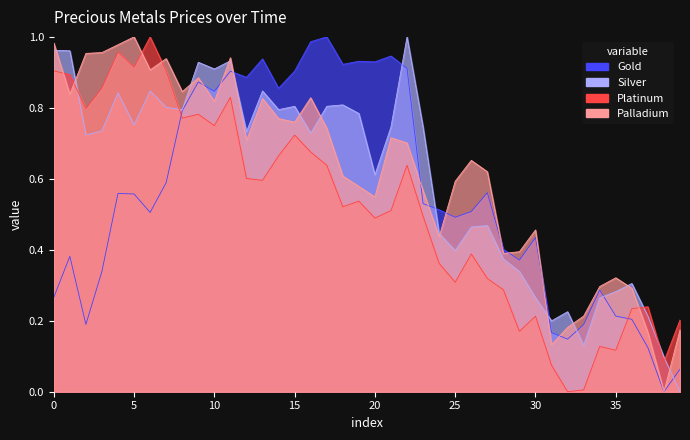

How many series are shown in this chart?

4